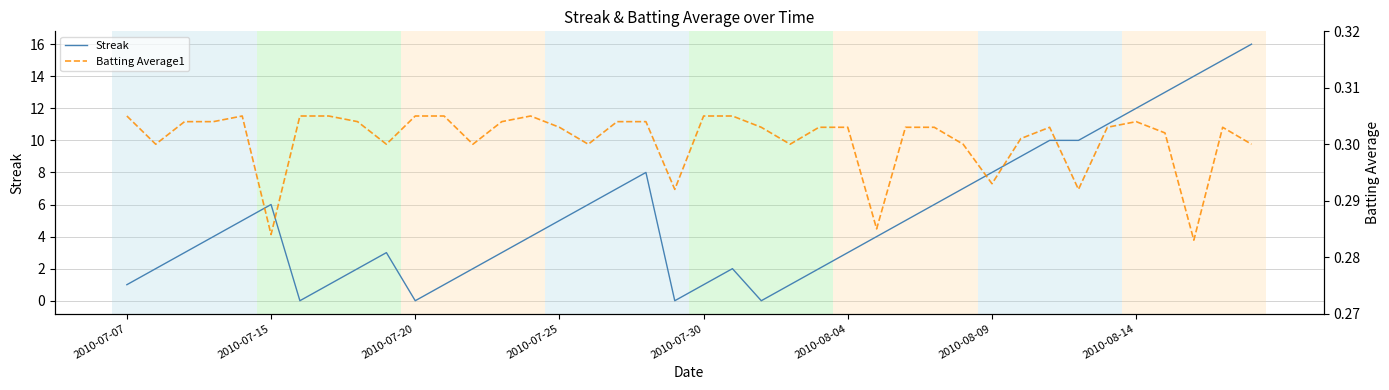

The value of Batting Average1 at 37 is 0.2. True or false?

False